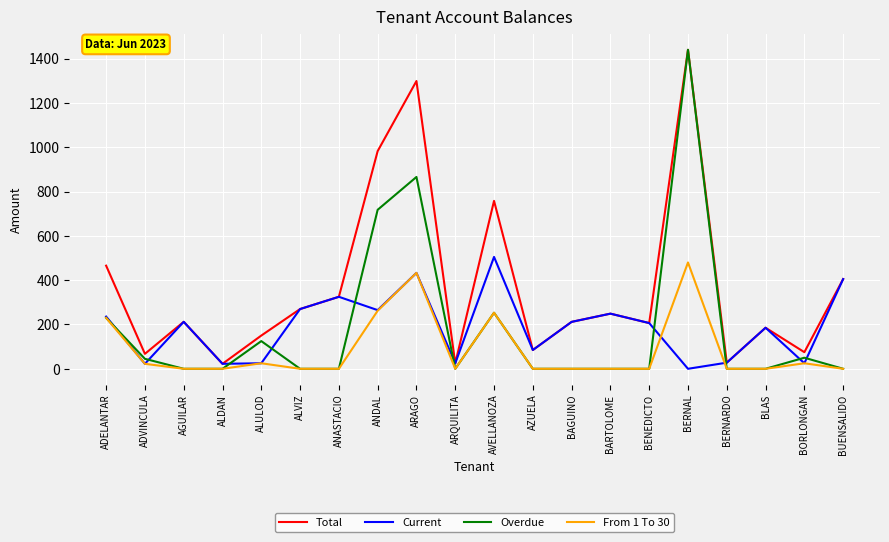

What is the maximum value shown in the chart?

1440.0